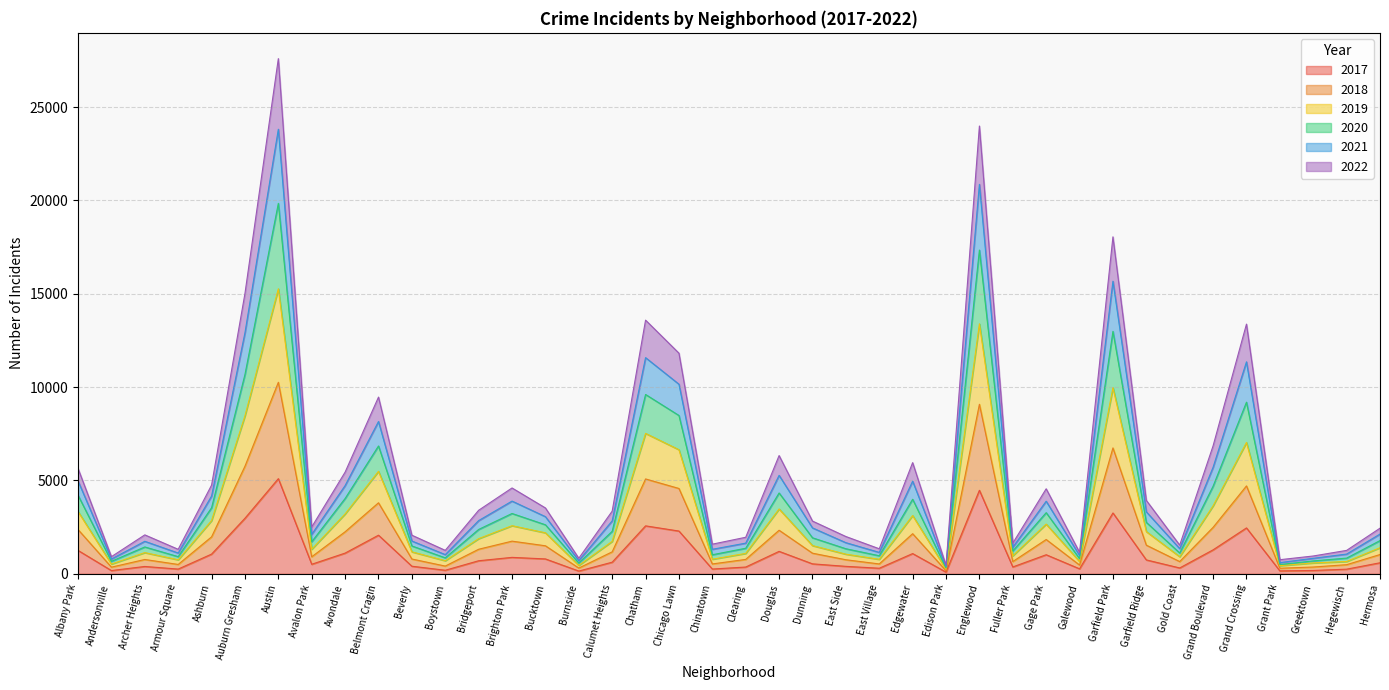

What is the difference between the highest and lowest values at Chicago Lawn?

9529